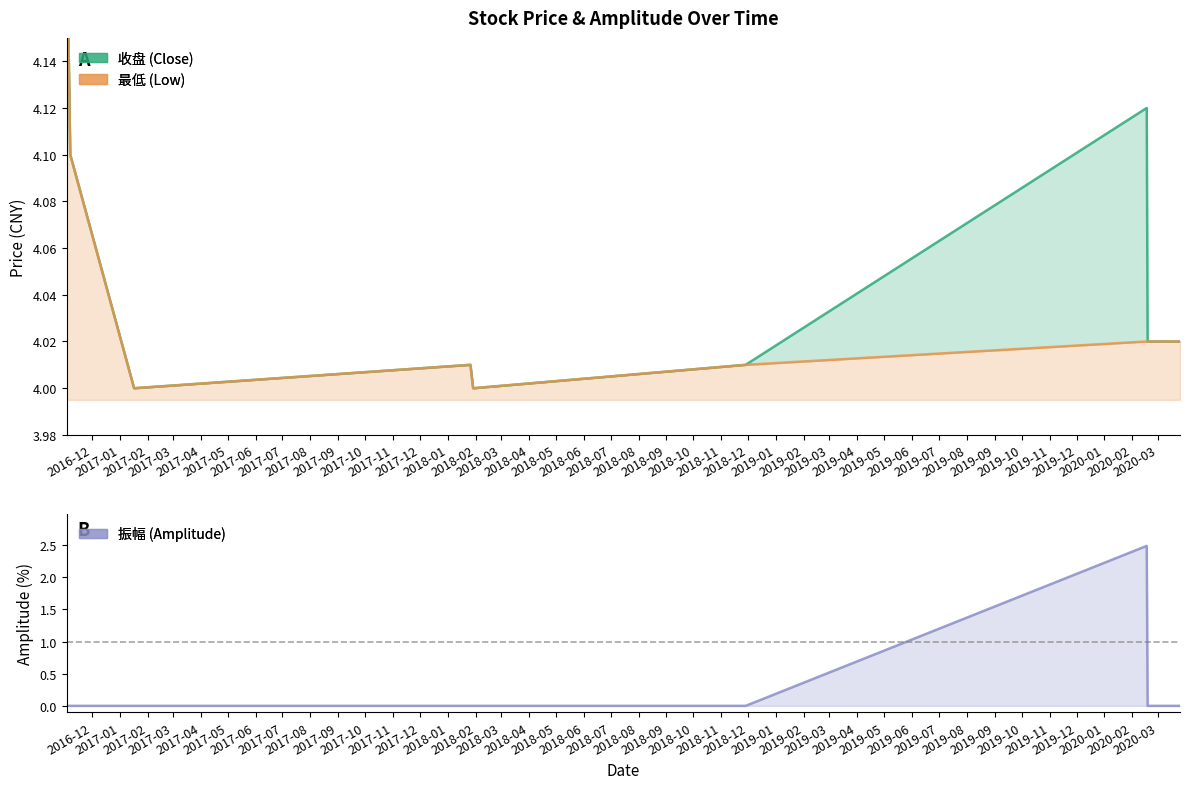

Which series has the largest total across all categories?

收盘